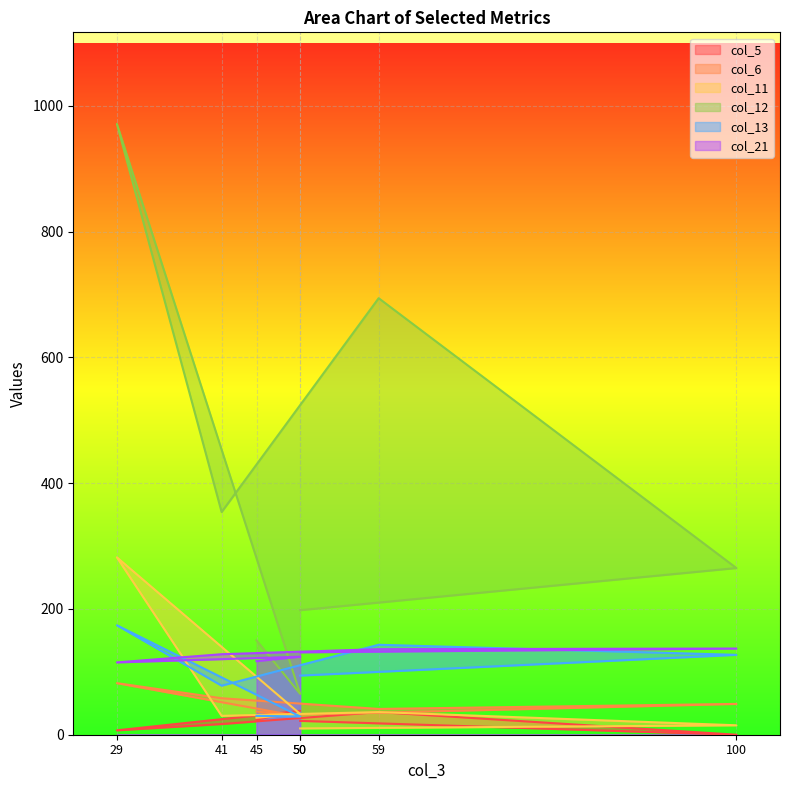

What is the difference between the second highest and minimum values in the col_21 series?

21